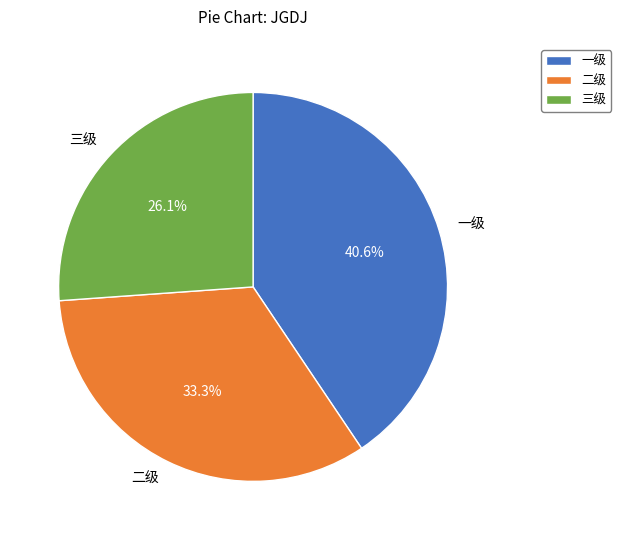

Rank the categories by value from lowest to highest.

三级, 二级, 一级